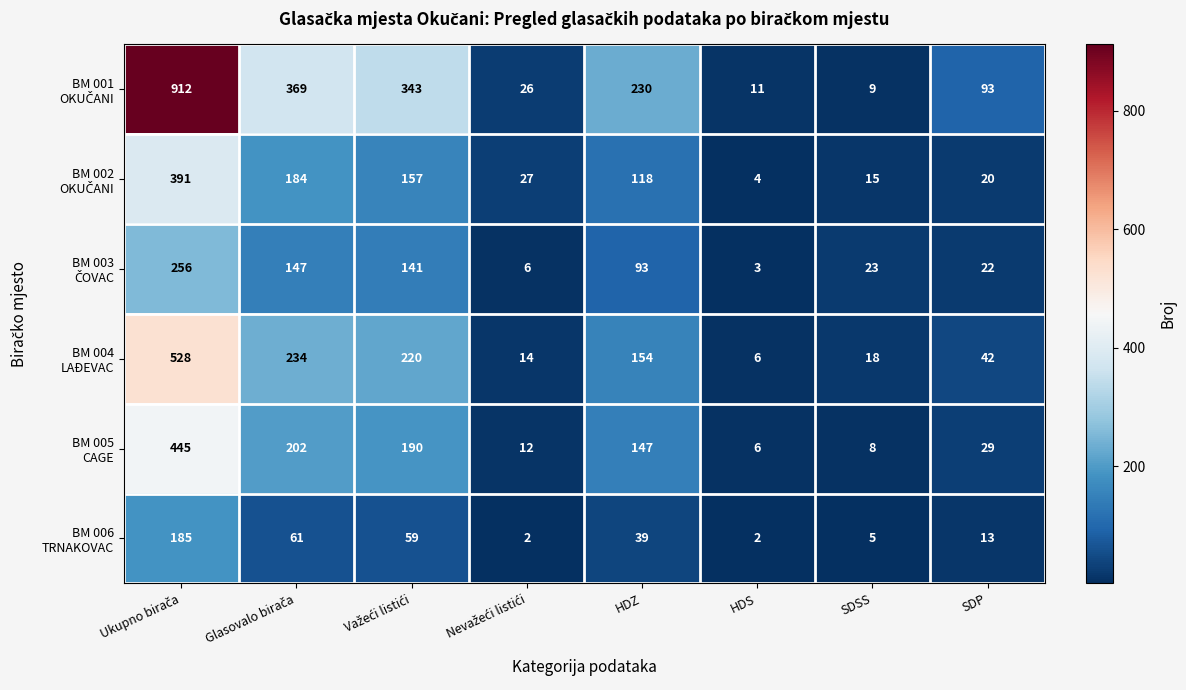

At how many categories does at least one series exceed 19?

7